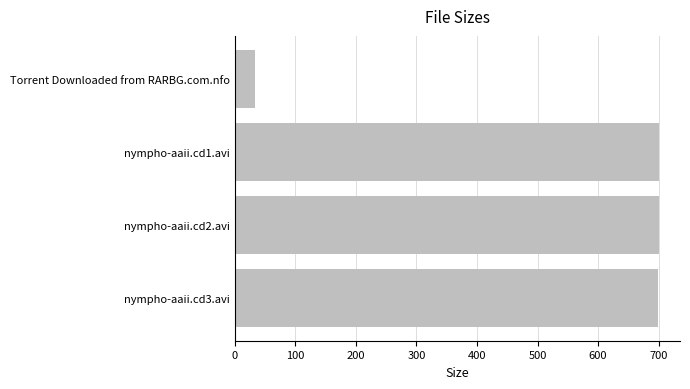

What is the change in value from Torrent Downloaded from RARBG.com.nfo to nympho-aaii.cd3.avi?

+666.2